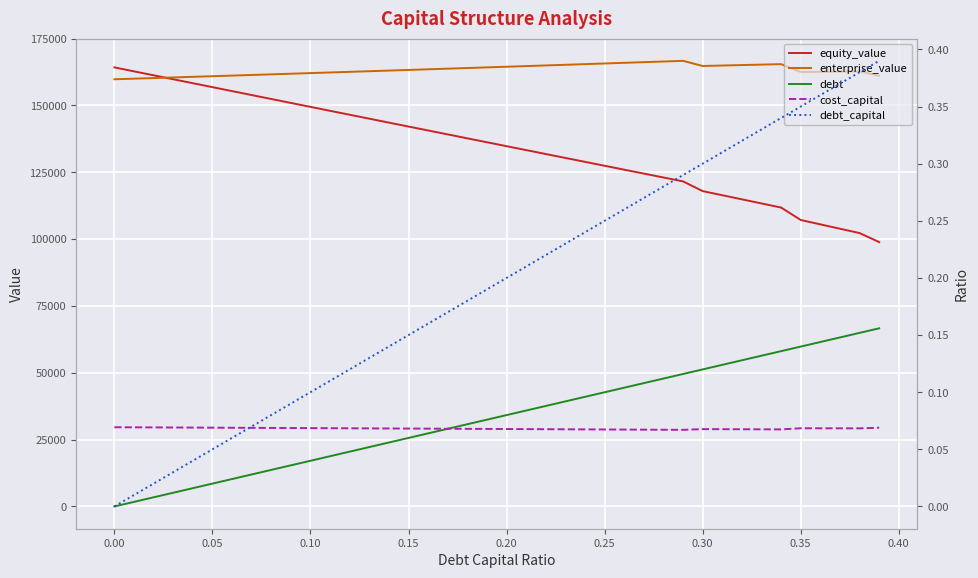

How many cost_capital values are between 0 and 1?

40